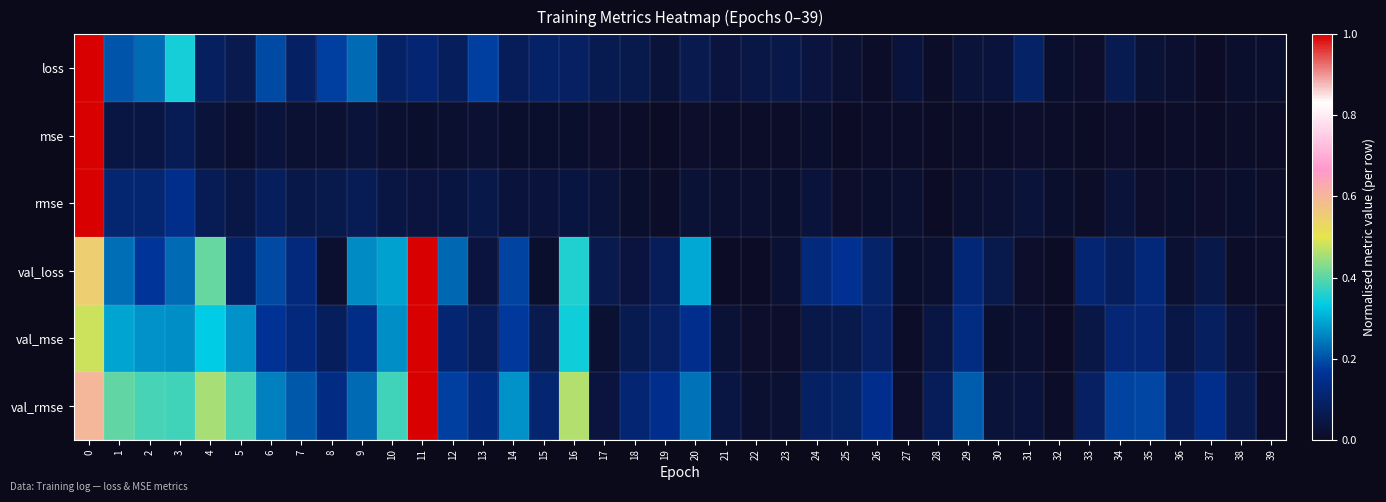

How many distinct data groups are displayed?

6